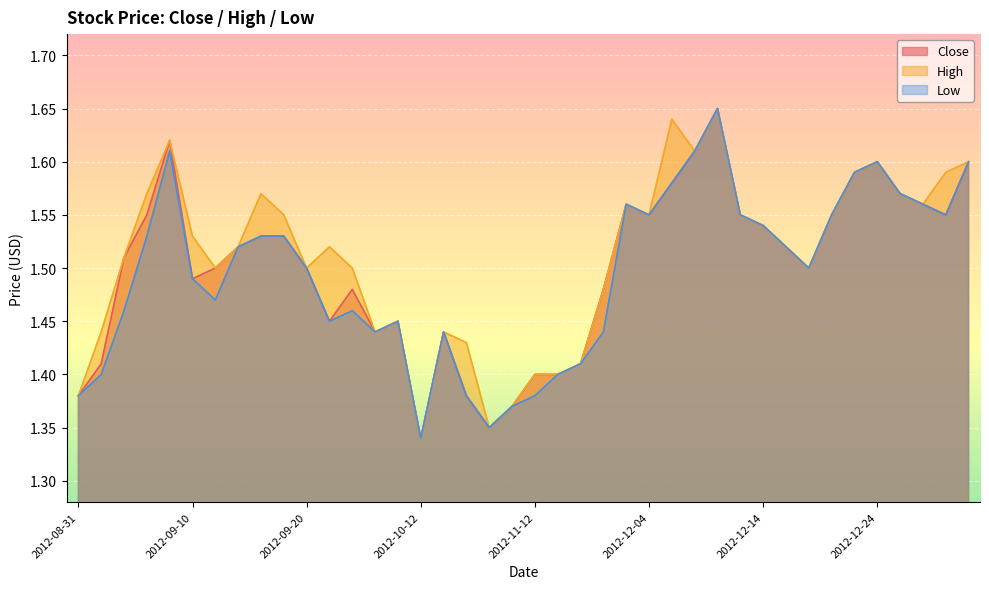

True or false: Close and Low cross at least once.

False